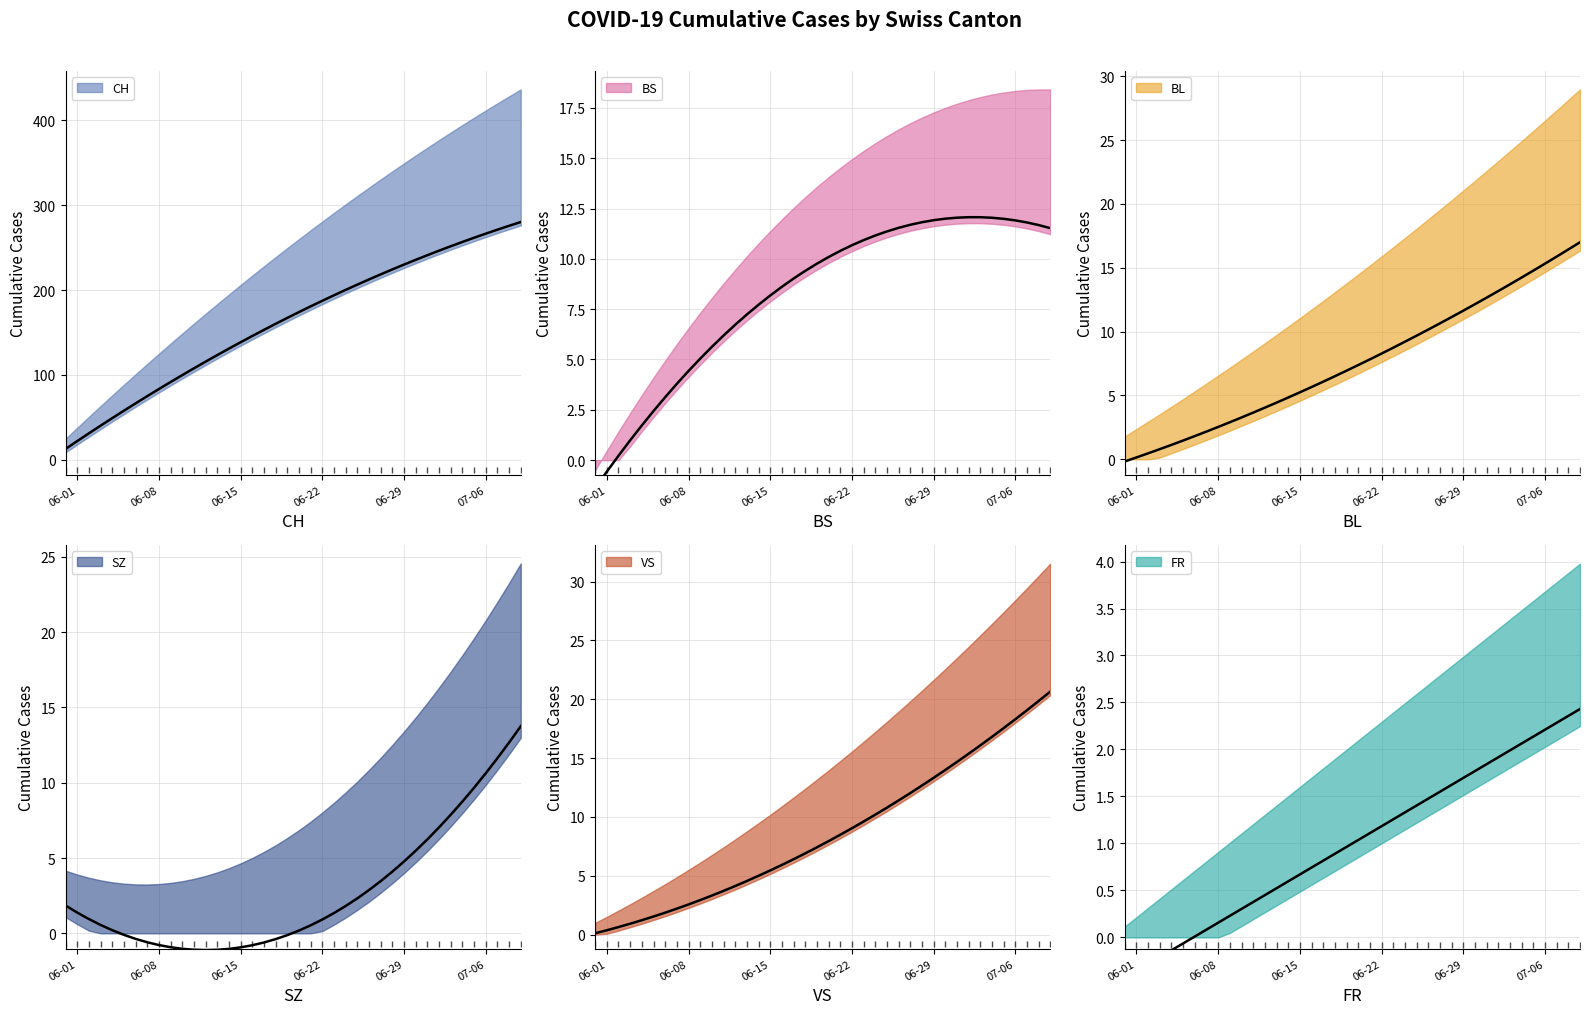

What is the minimum value shown in the chart?

-1.4